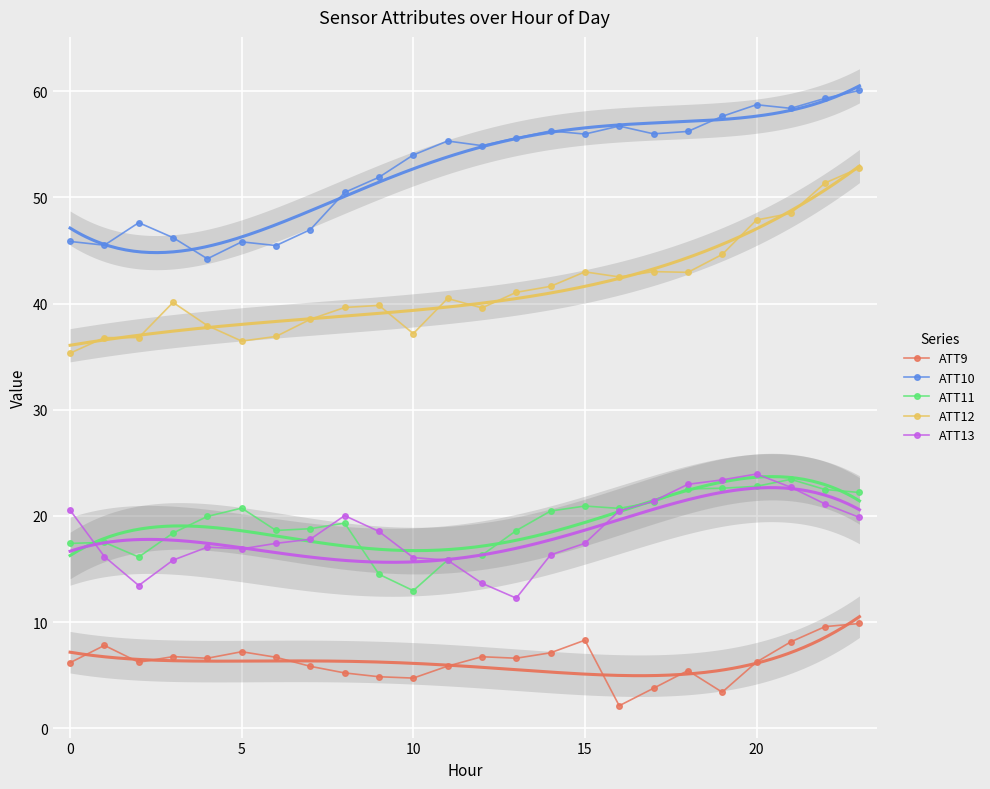

The ATT13 series shows 23.7 at 10. True or false?

False